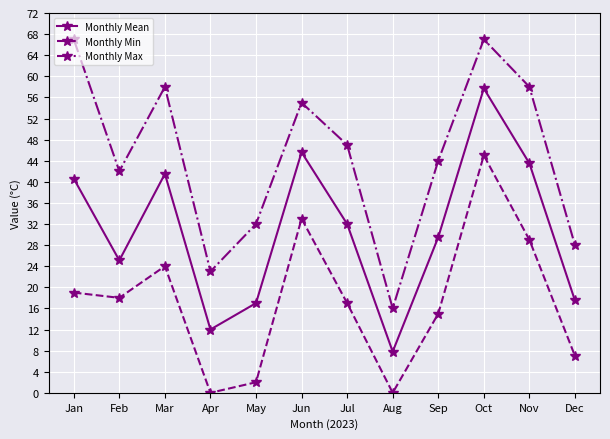

What are all the series names shown in the legend?

Monthly Mean, Monthly Min, Monthly Max